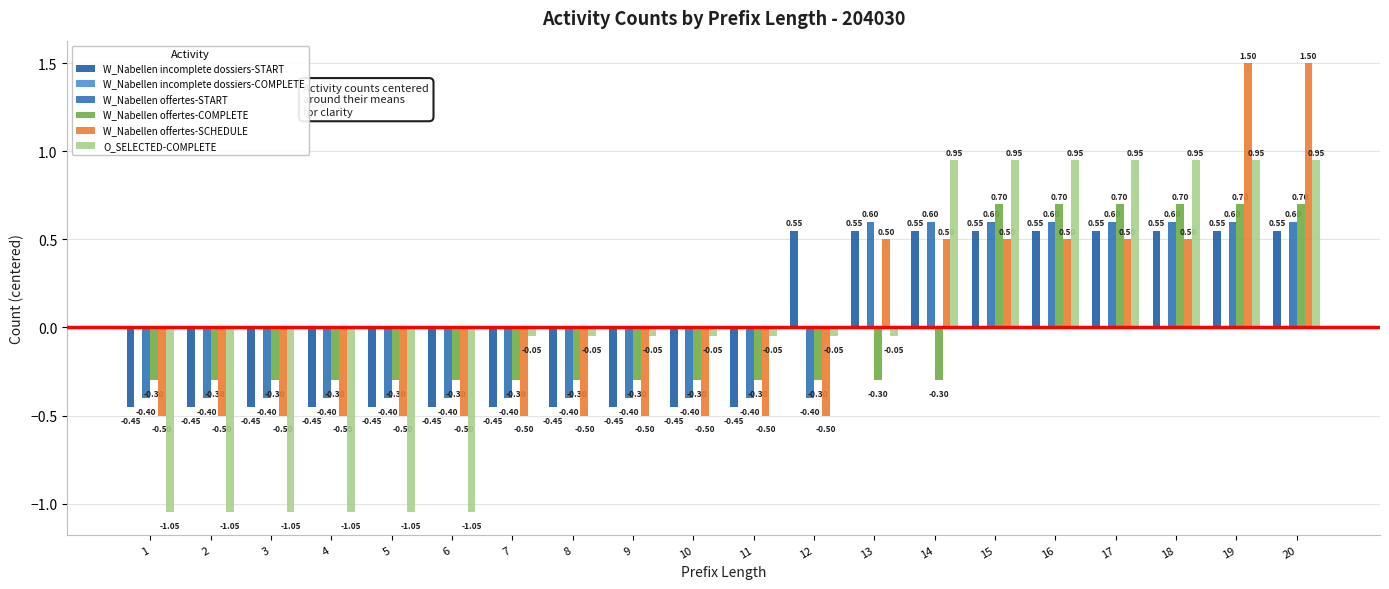

Are the bars horizontal?

No